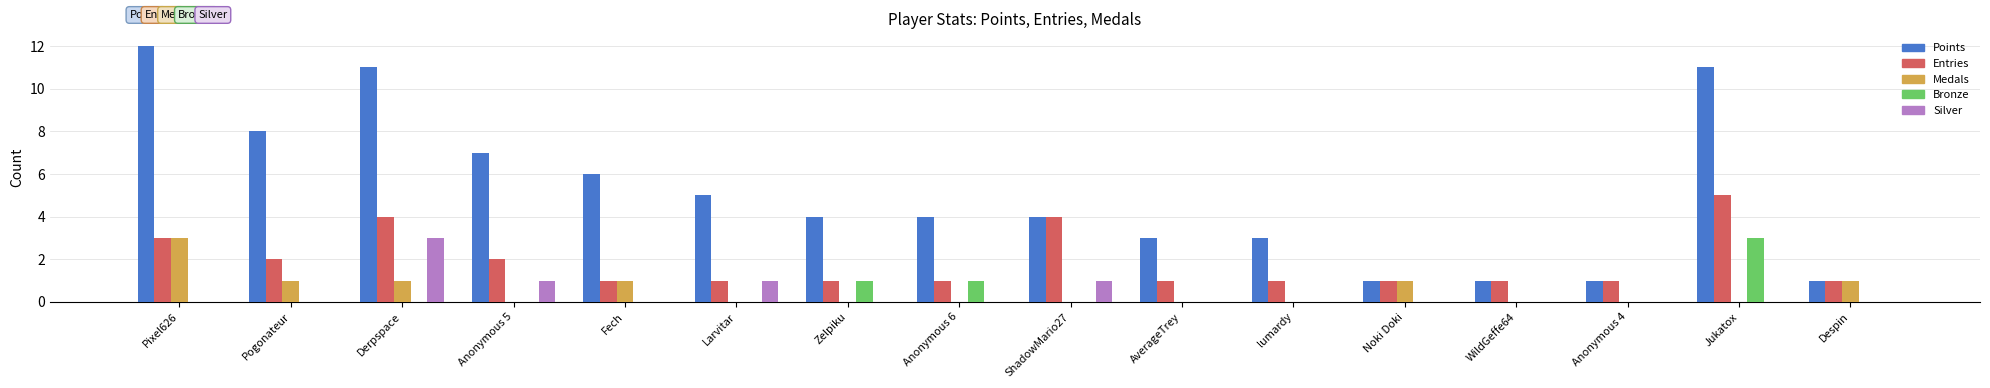

Count the Silver values in the range 0 to 1.

15